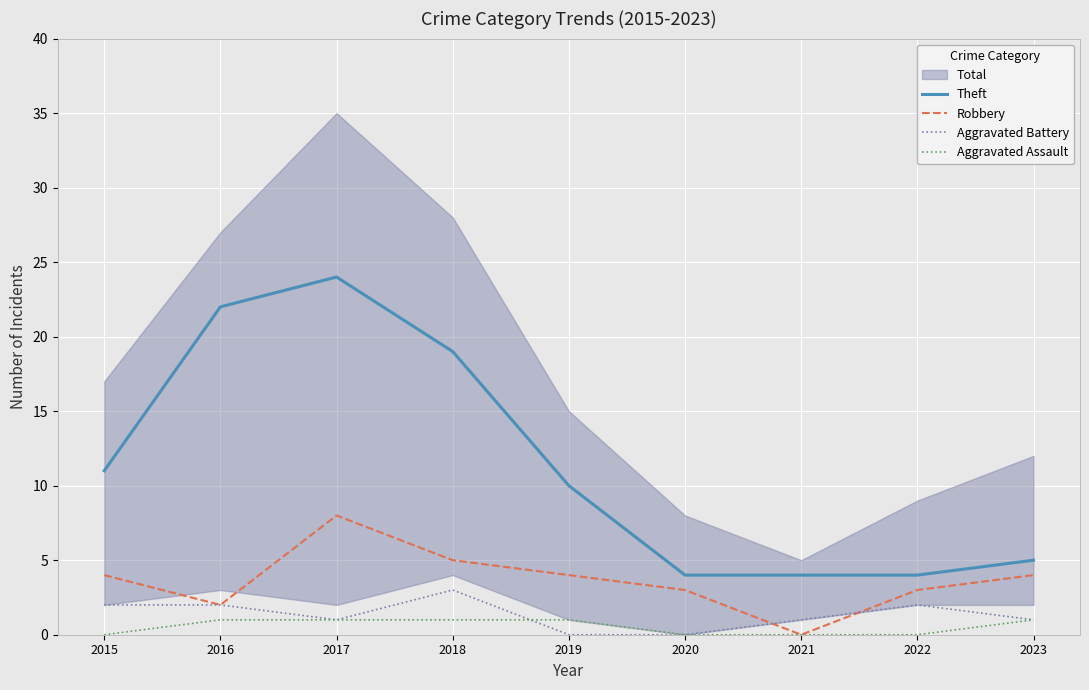

At how many categories does at least one series exceed 5?

5